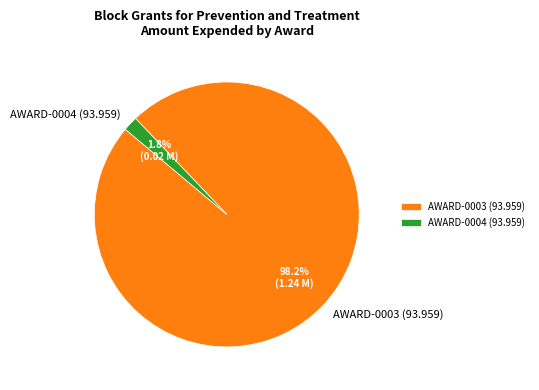

How many slices are in this pie chart?

2